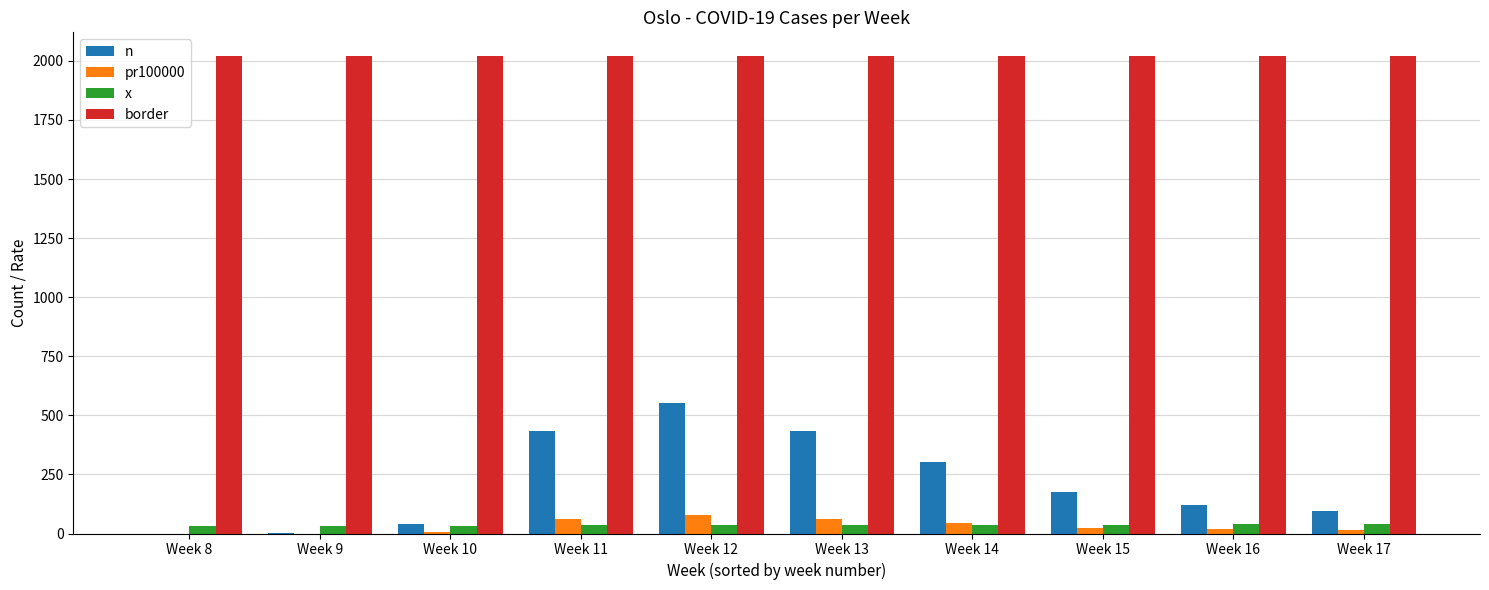

Which series has the largest total across all categories?

border